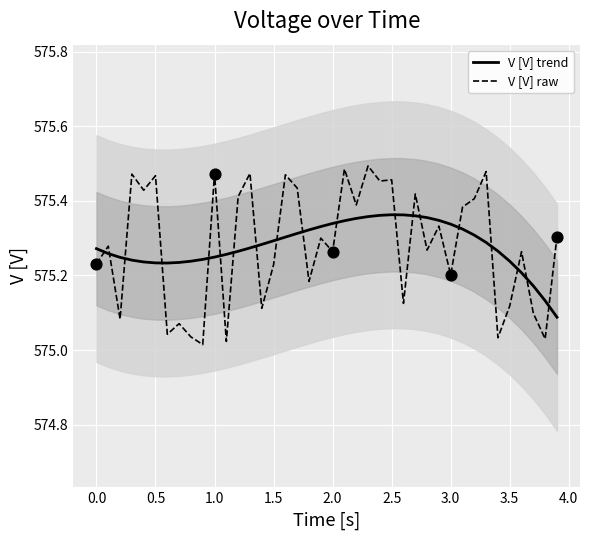

Which series reaches the minimum Y coordinate?

V [V] raw